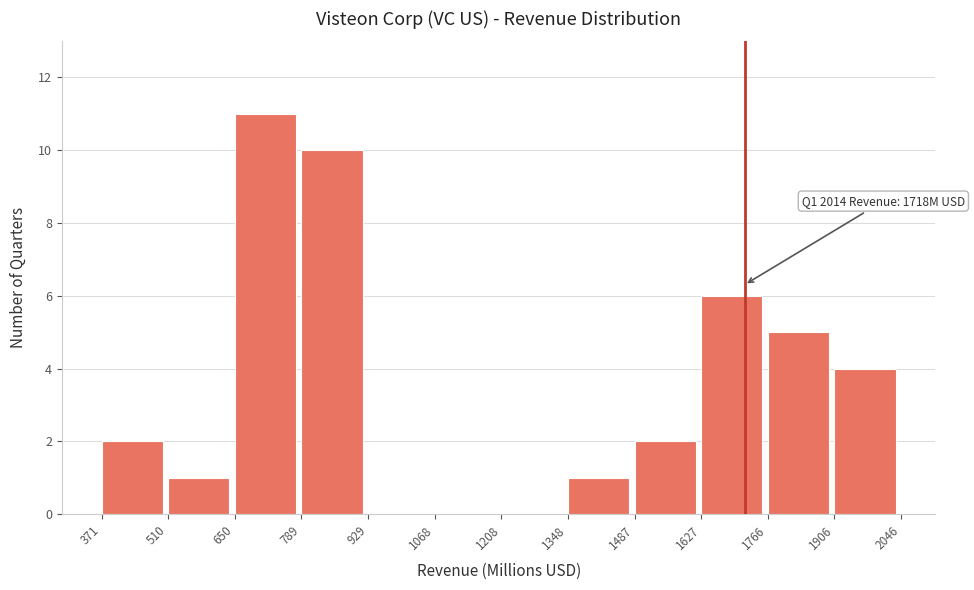

Which range on the x-axis has the tallest bar?

650 to 789